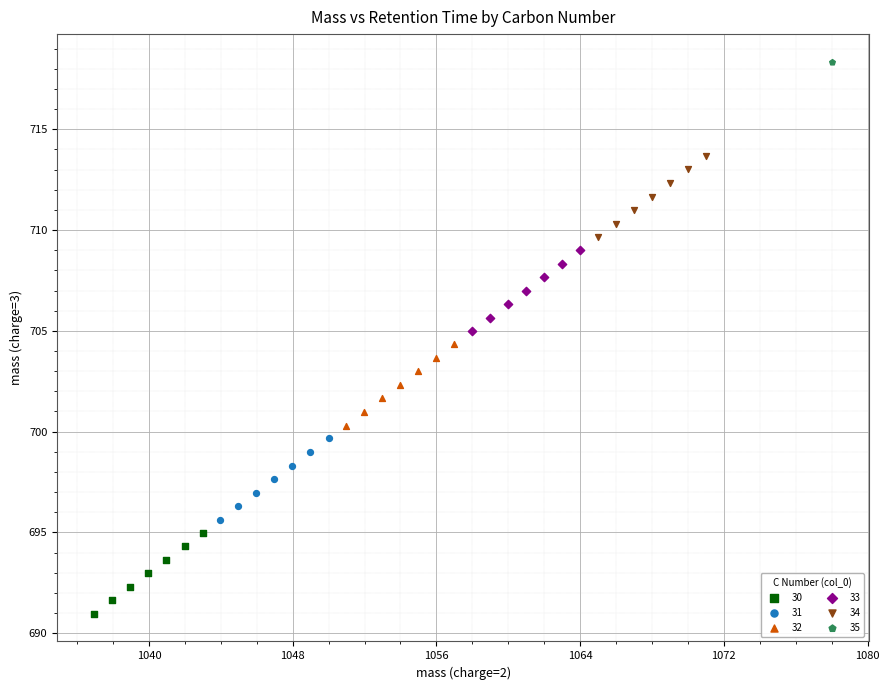

Which series contains the lowest Y value?

30